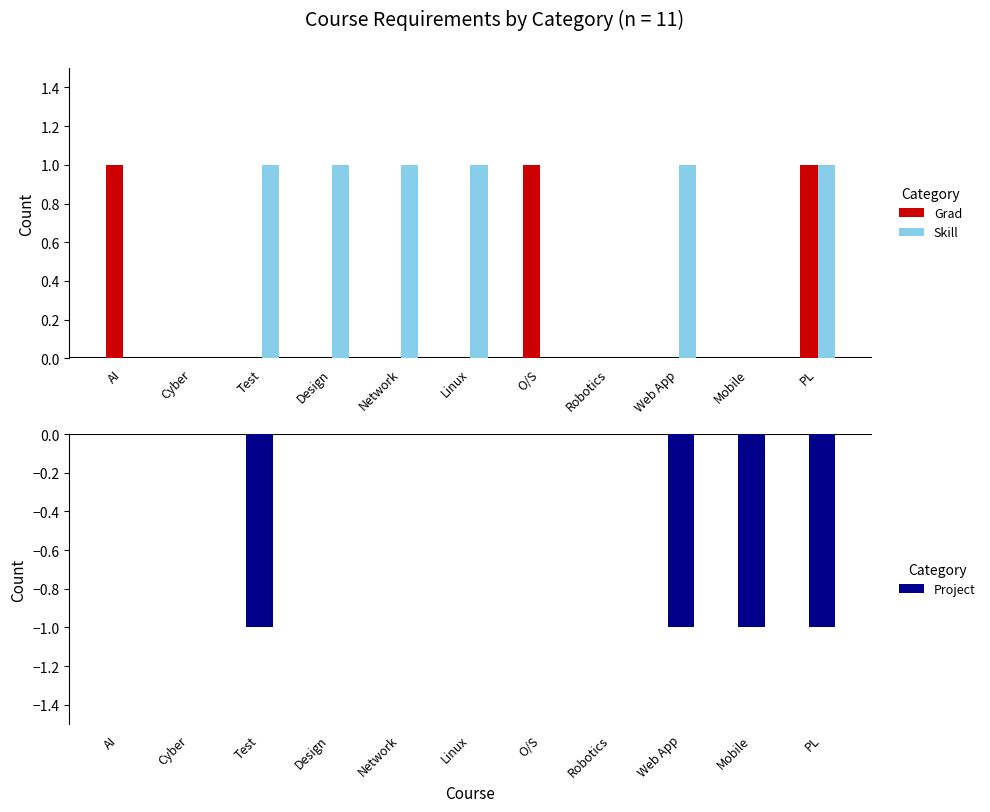

Which series has the widest spread of values?

Grad